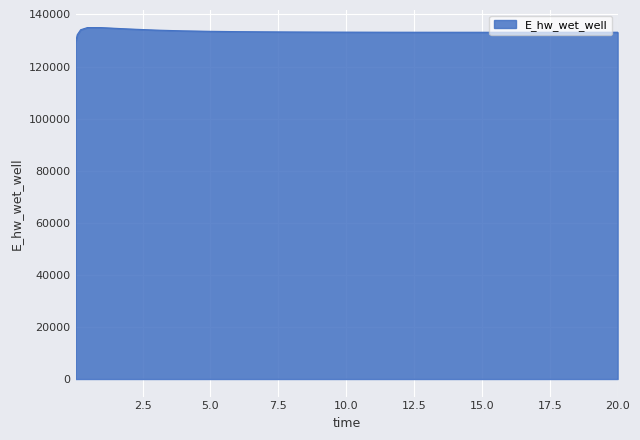

What is the sum of all values?

3332531.2